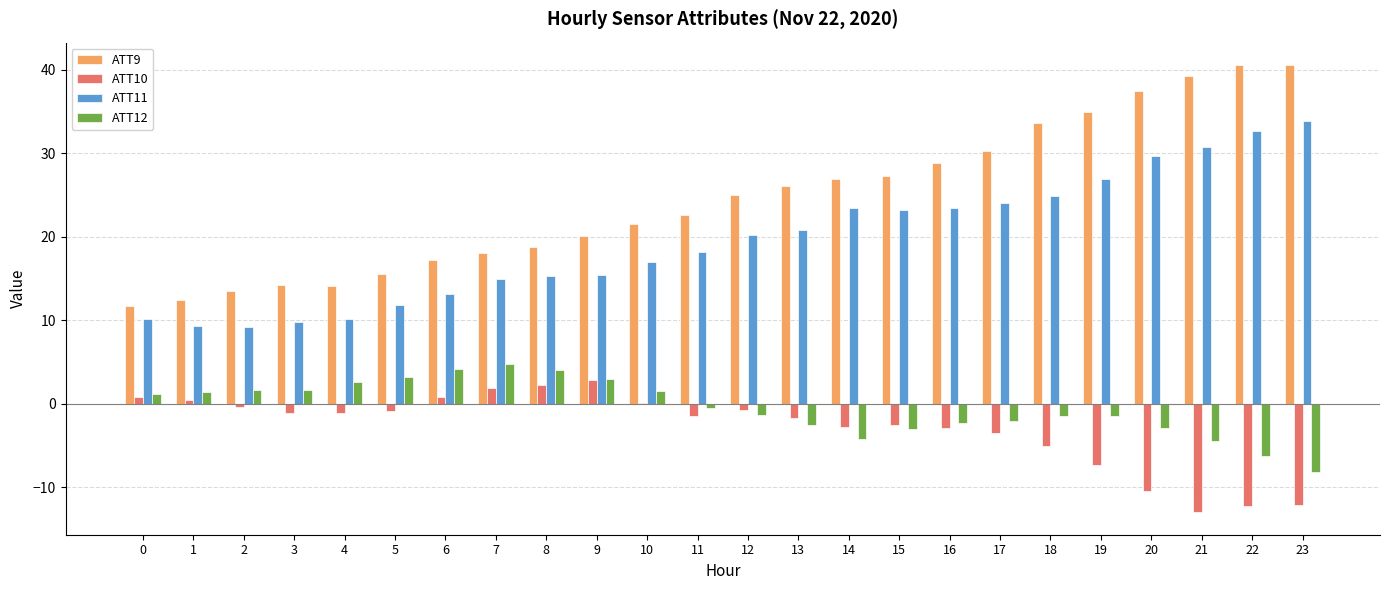

Is the value of ATT10 at 20 greater than the value of ATT9 at 8?

No